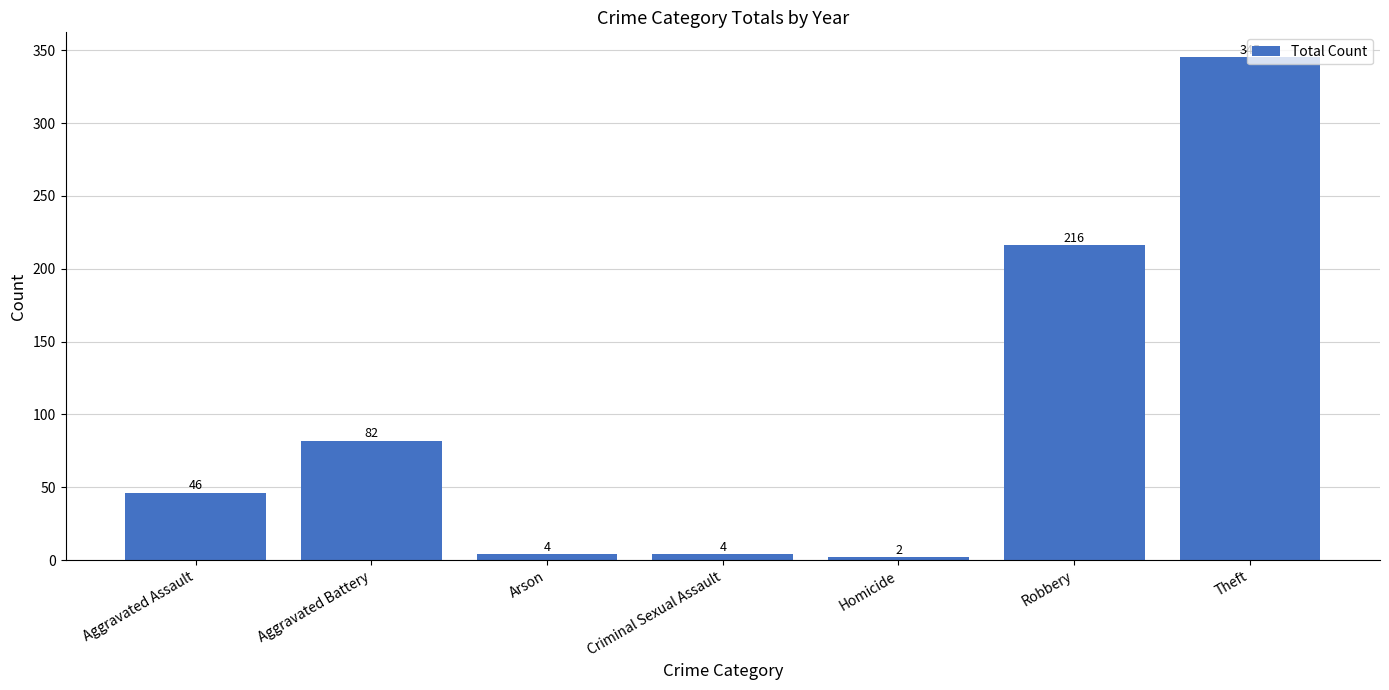

Count the number of categories in the chart.

7